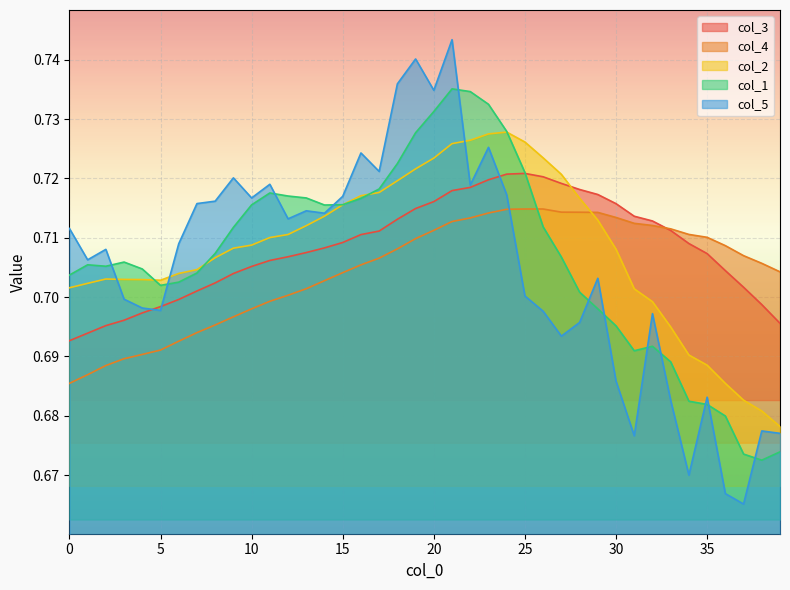

Is the value of col_4 at 10 greater than the value of col_2 at 20?

No